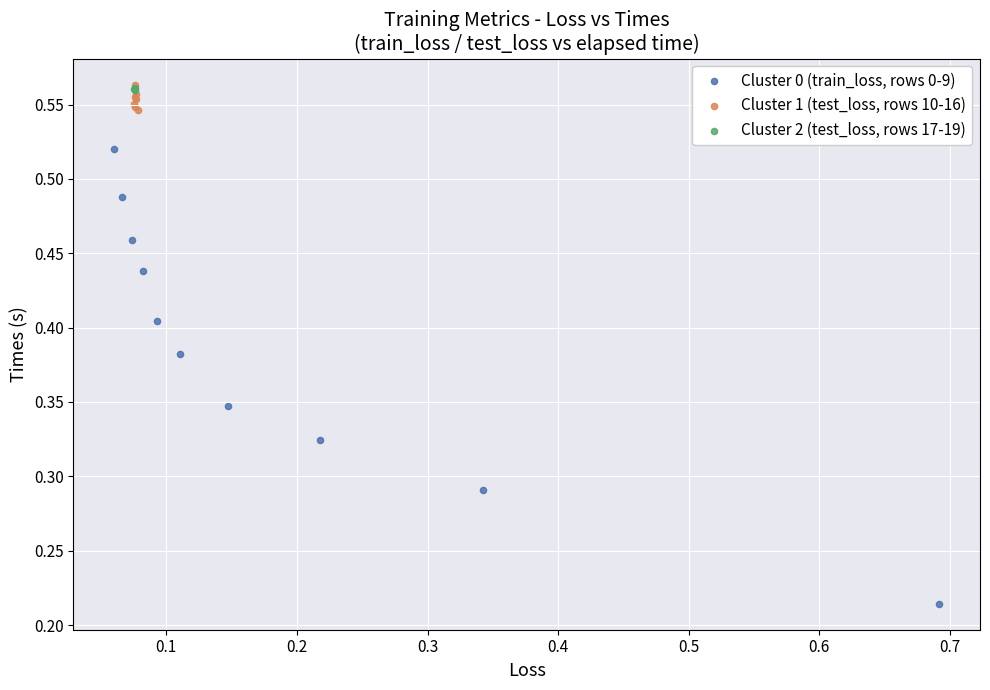

Which series contains the lowest Y value?

Cluster 0 (train_loss, rows 0-9)